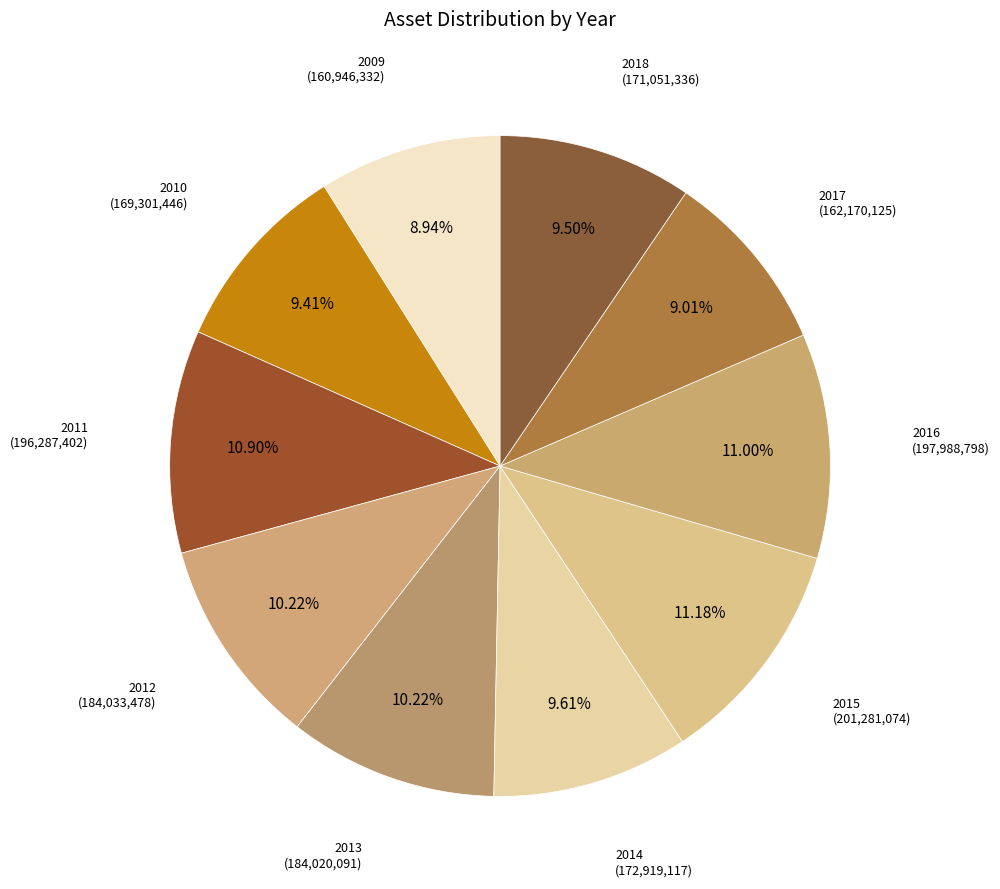

To the nearest percent, what is the average slice percentage?

10%